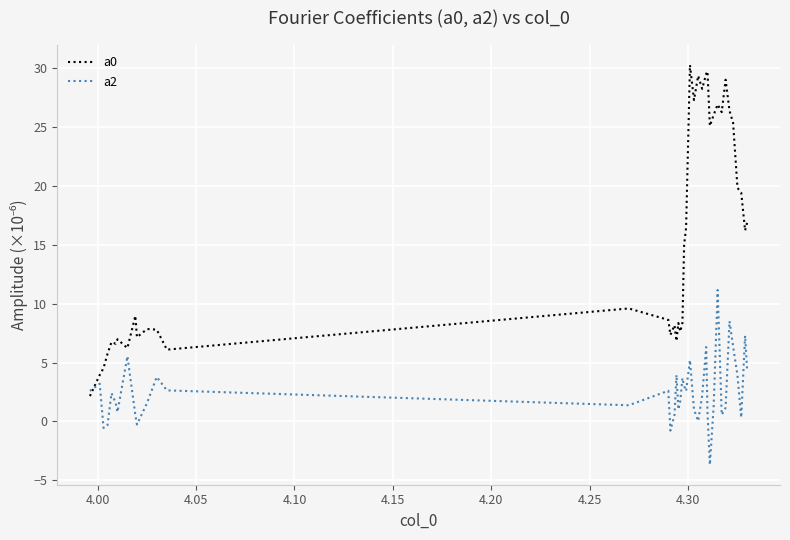

What is the difference between the maximum and minimum values in the a2 series?

14.8